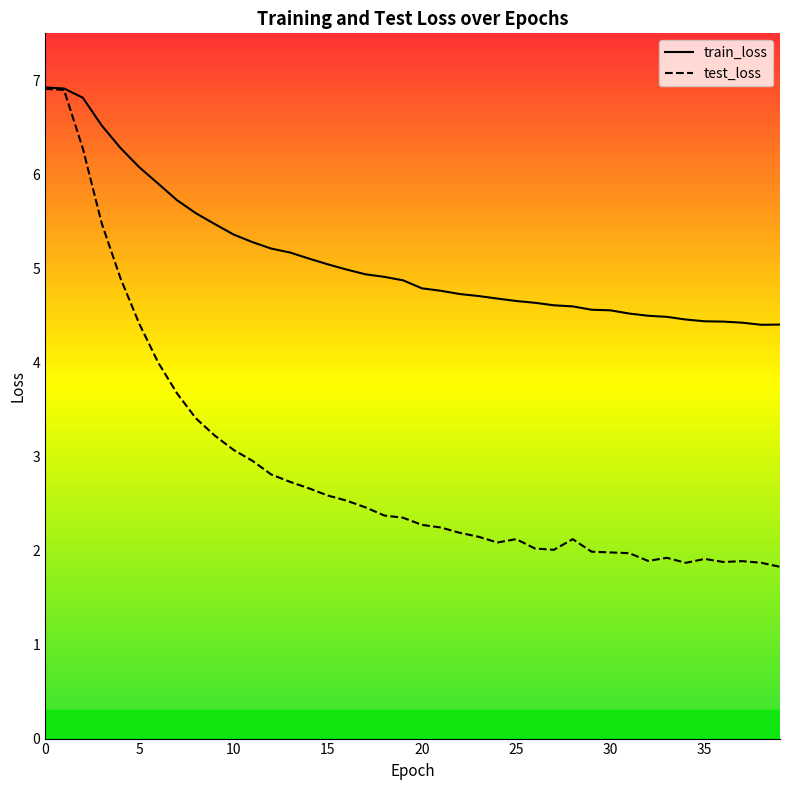

Rank the series by their maximum value, from lowest to highest.

test_loss, train_loss